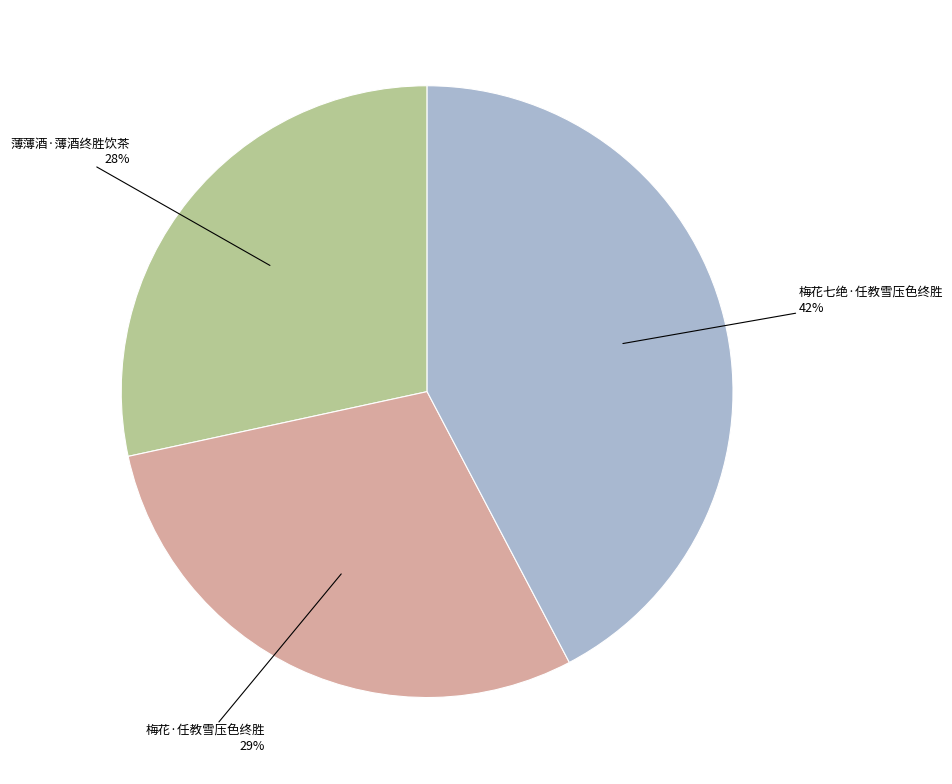

How many slices are in this pie chart?

3